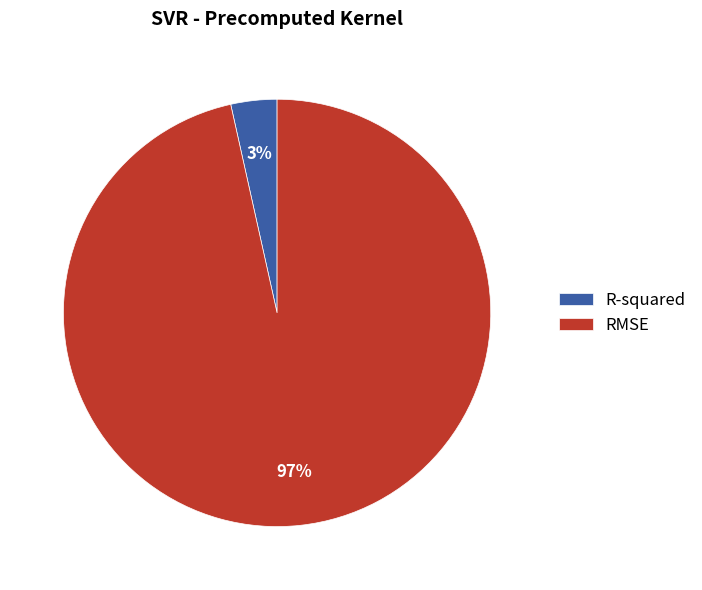

Is it true that RMSE is 86% of the pie?

False